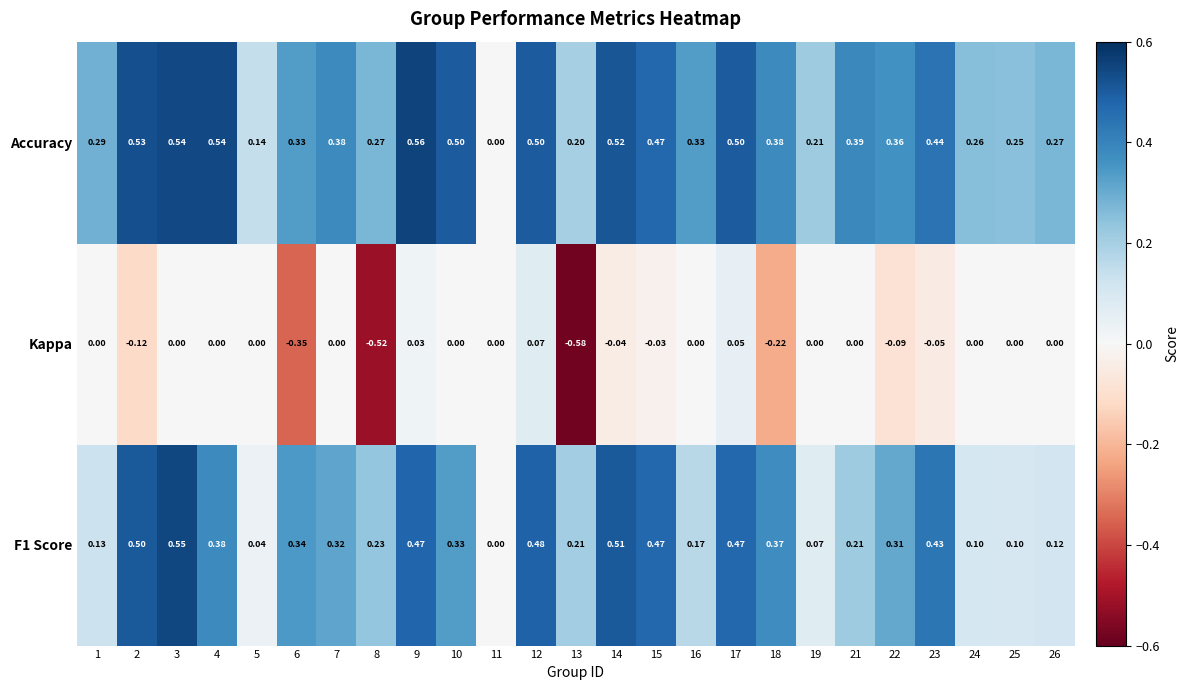

Which series has the largest total across all categories?

Accuracy